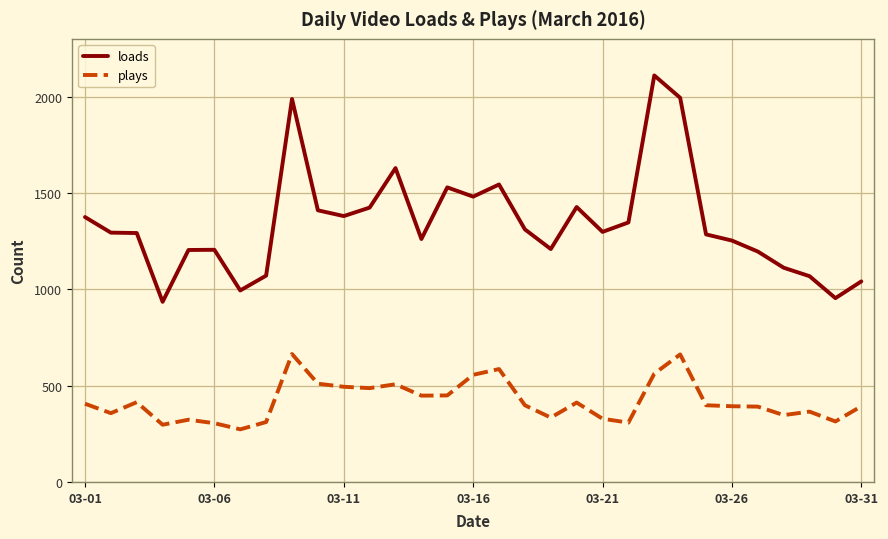

True or false: plays and loads intersect in this chart.

False